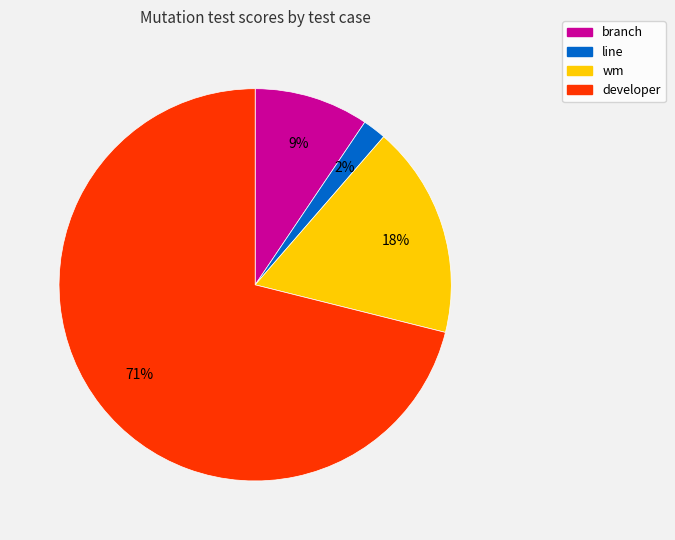

Is the sum of developer and wm greater than half?

Yes